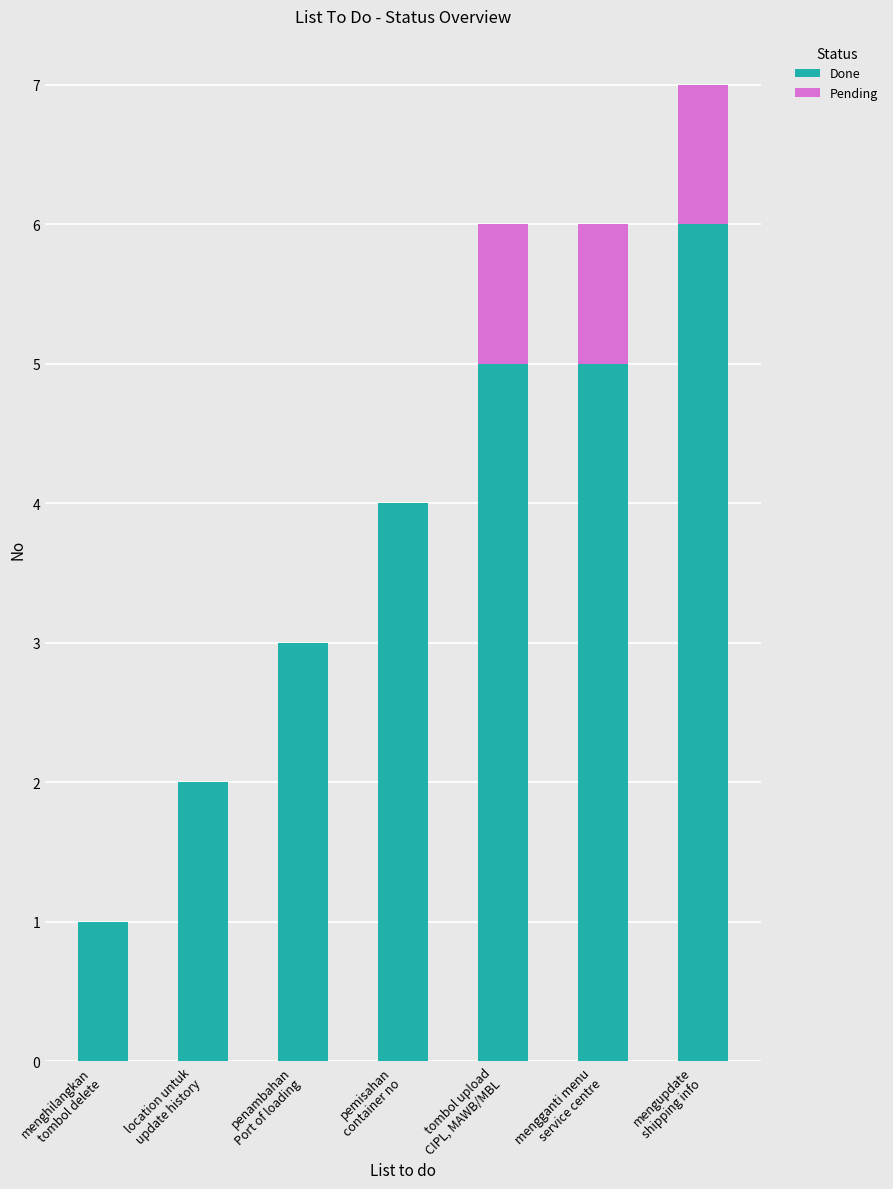

What is the highest value of the Done series?

6